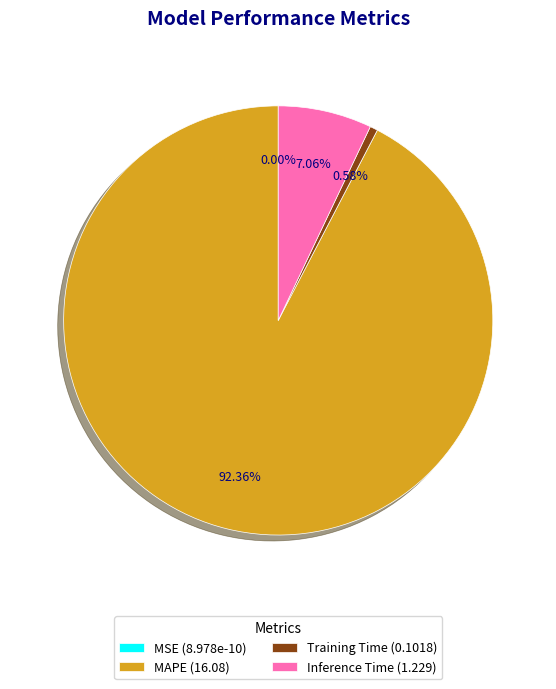

Is it true that MAPE is 86% of the pie?

False